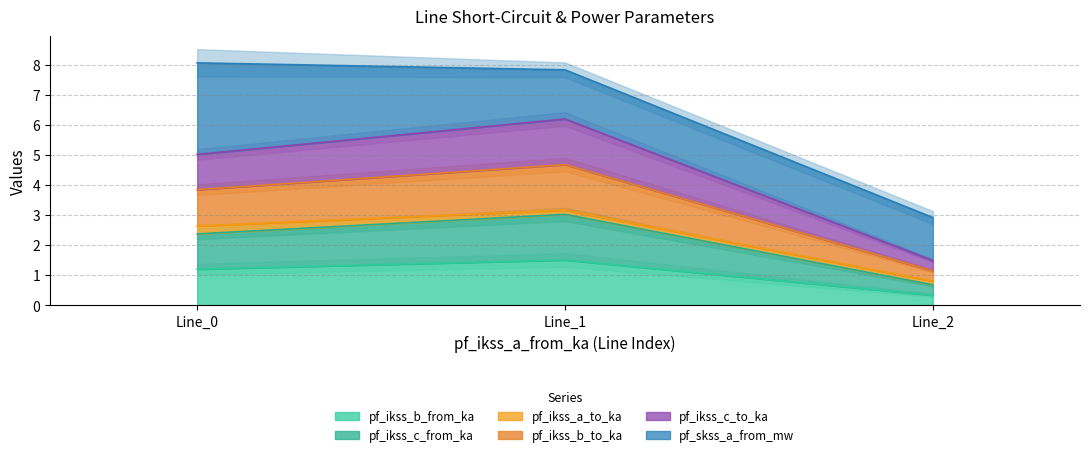

What is the minimum value shown in the chart?

0.3